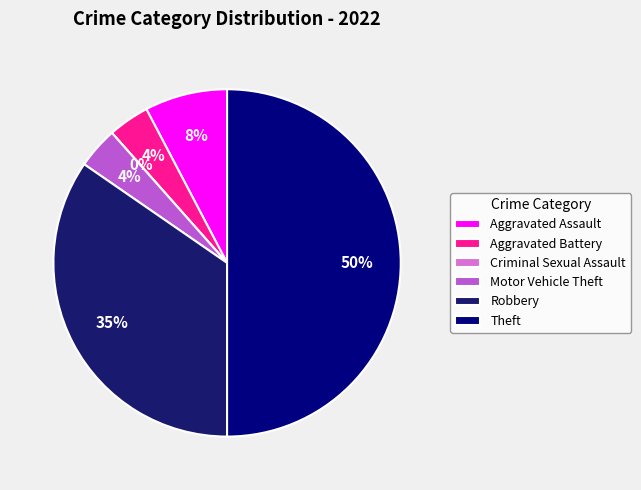

What is the total percentage of Robbery and Aggravated Battery?

38.5%